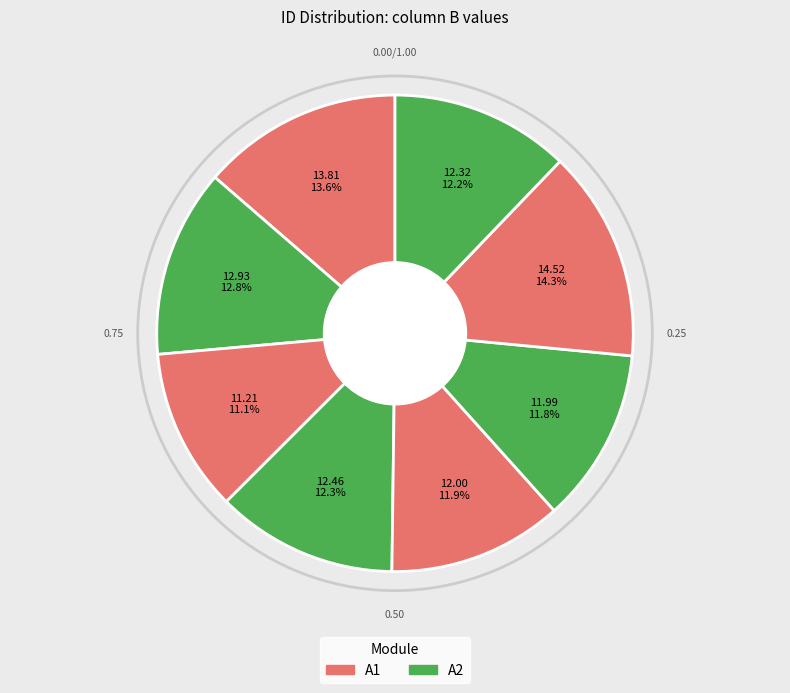

Does any single category account for the majority?

No